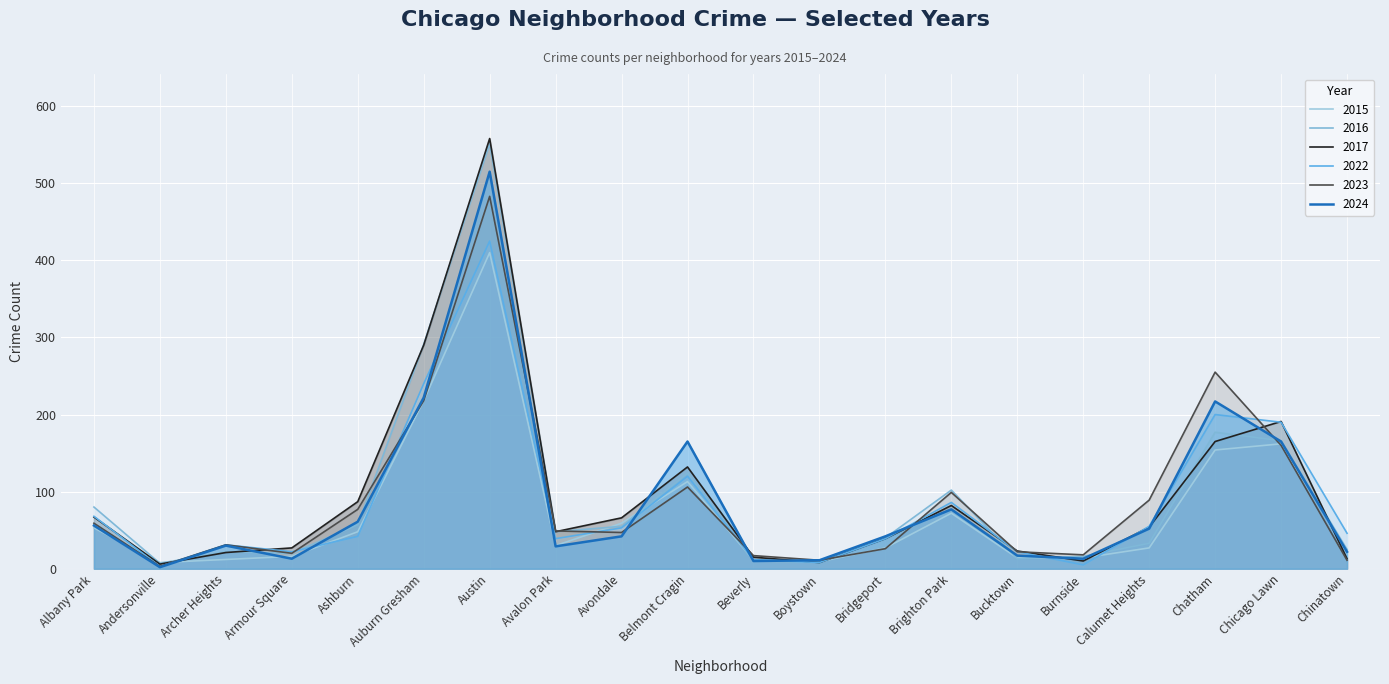

At which category does 2016 reach its first local valley?

Andersonville